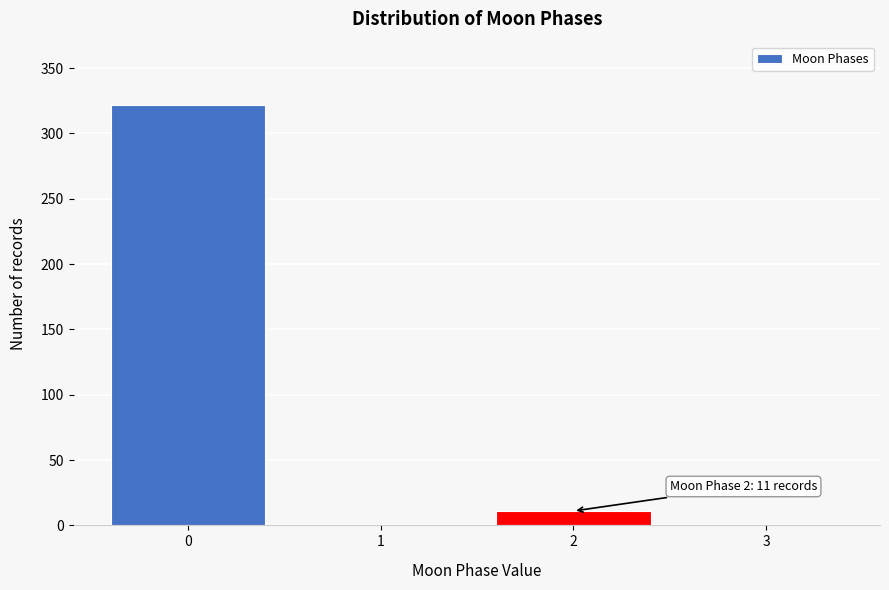

Reading right to left, list all the values displayed in this chart.

3=0	2=11	1=0	0=322